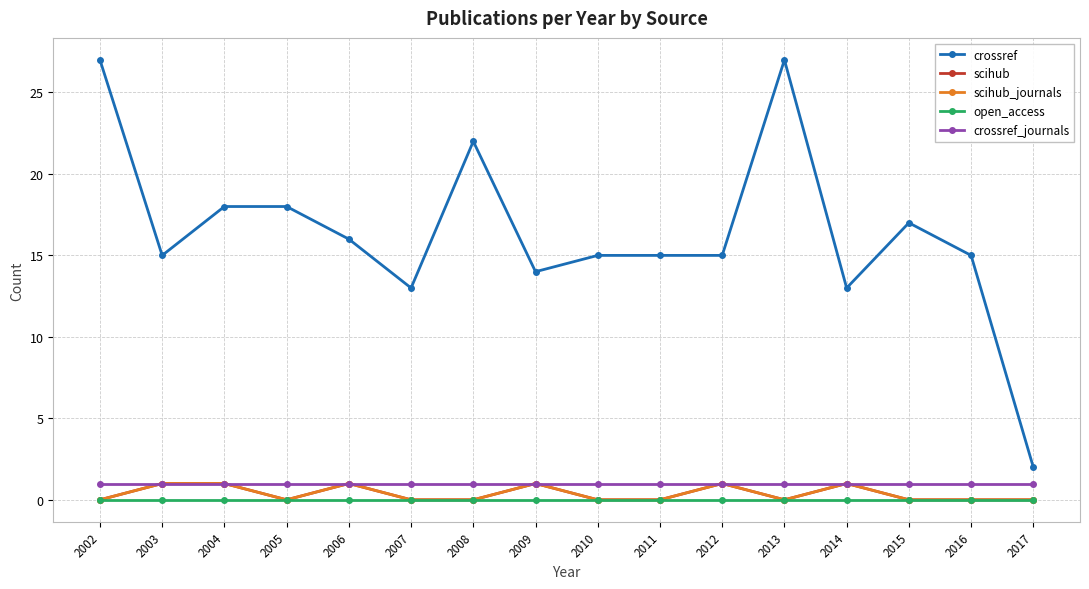

Reading right to left, extract all data points from this chart.

crossref: 2017=2	2016=15	2015=17	2014=13	2013=27	2012=15	2011=15	2010=15	2009=14	2008=22	2007=13	2006=16	2005=18	2004=18	2003=15	2002=27
scihub: 2017=0	2016=0	2015=0	2014=1	2013=0	2012=1	2011=0	2010=0	2009=1	2008=0	2007=0	2006=1	2005=0	2004=1	2003=1	2002=0
scihub_journals: 2017=0	2016=0	2015=0	2014=1	2013=0	2012=1	2011=0	2010=0	2009=1	2008=0	2007=0	2006=1	2005=0	2004=1	2003=1	2002=0
open_access: 2017=0	2016=0	2015=0	2014=0	2013=0	2012=0	2011=0	2010=0	2009=0	2008=0	2007=0	2006=0	2005=0	2004=0	2003=0	2002=0
crossref_journals: 2017=1	2016=1	2015=1	2014=1	2013=1	2012=1	2011=1	2010=1	2009=1	2008=1	2007=1	2006=1	2005=1	2004=1	2003=1	2002=1